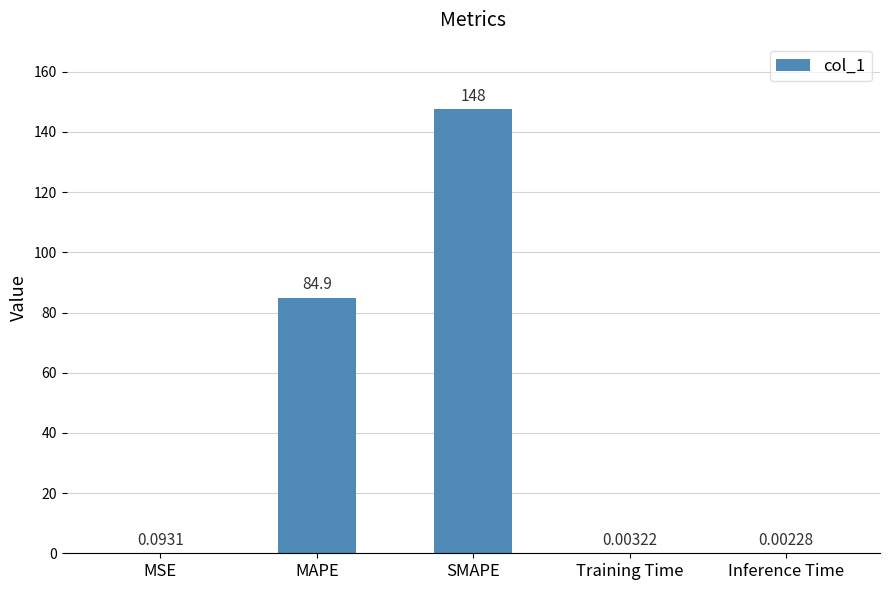

Where is the data nearest to the value 73?

MAPE